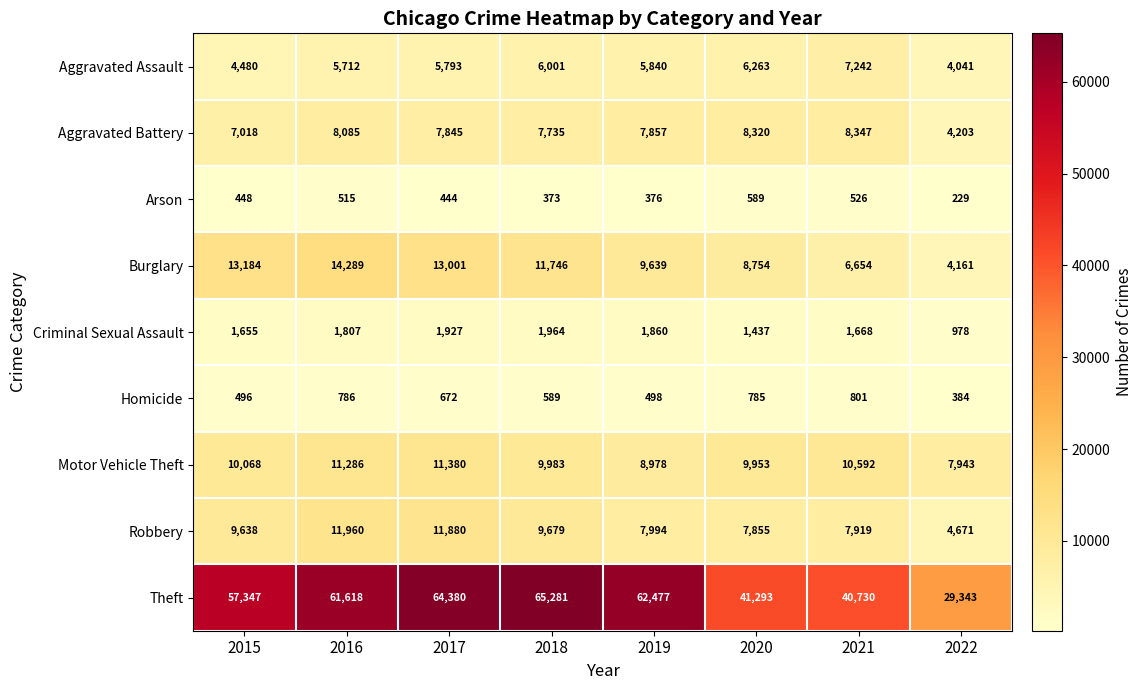

What is the average value of the Aggravated Assault series?

5672